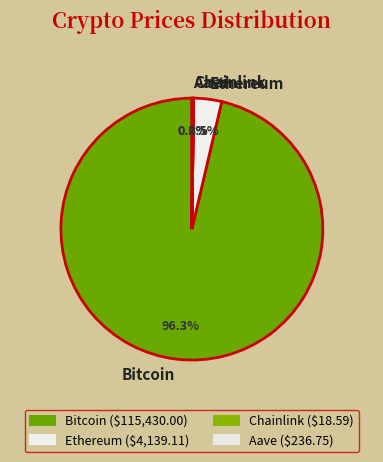

Which category has the biggest portion of the pie?

Bitcoin